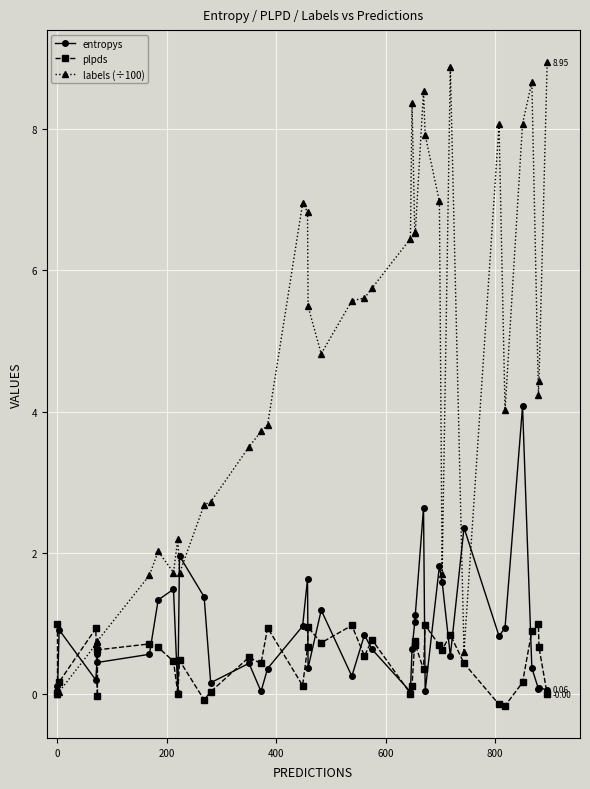

How many interior local valleys does the entropys series have?

13